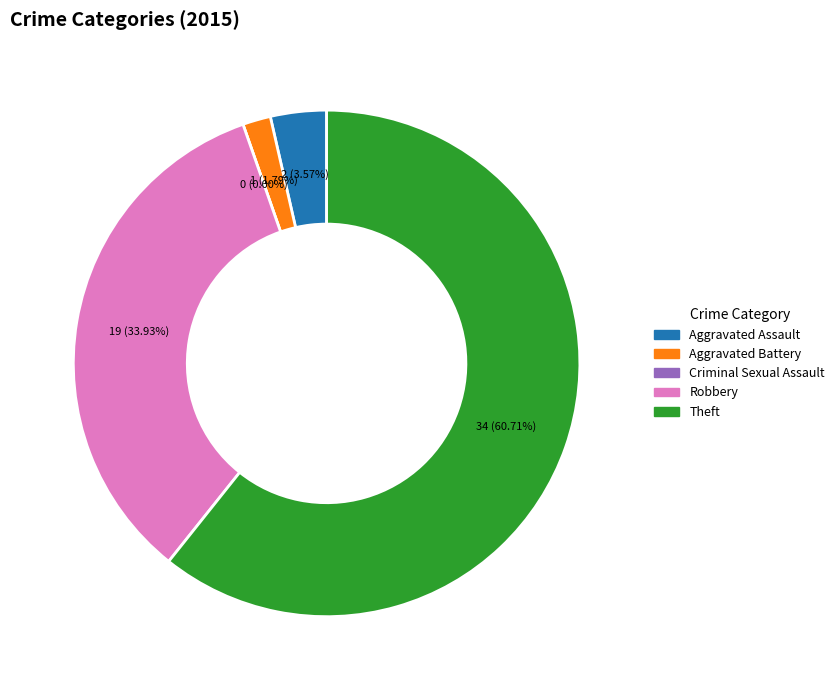

Which slice is the smallest?

Criminal Sexual Assault